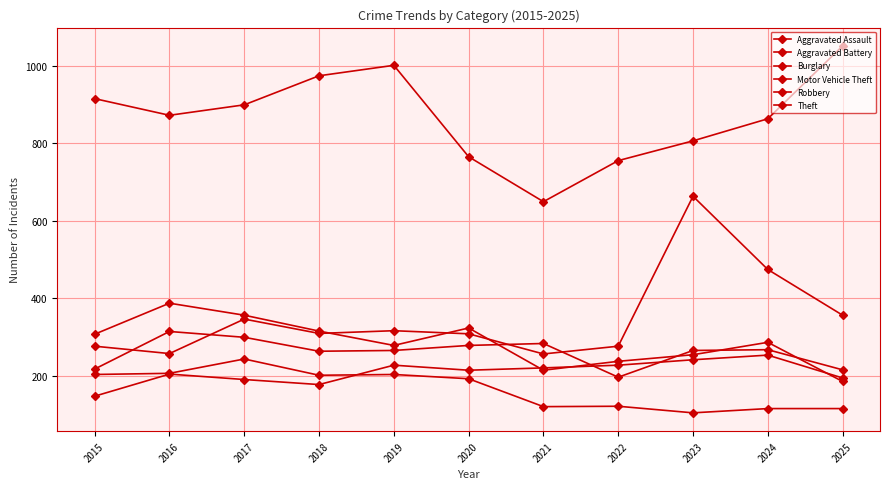

At which label does Aggravated Battery reach its peak?

2016